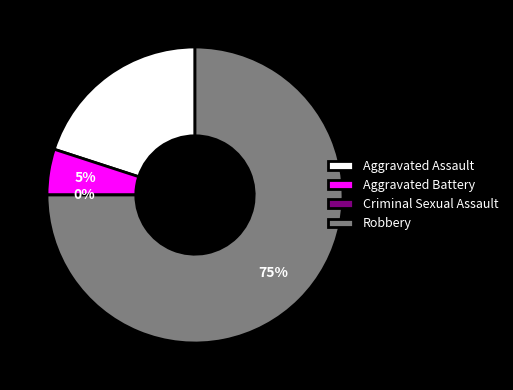

What percentage do Aggravated Assault and Criminal Sexual Assault together represent?

20.0%